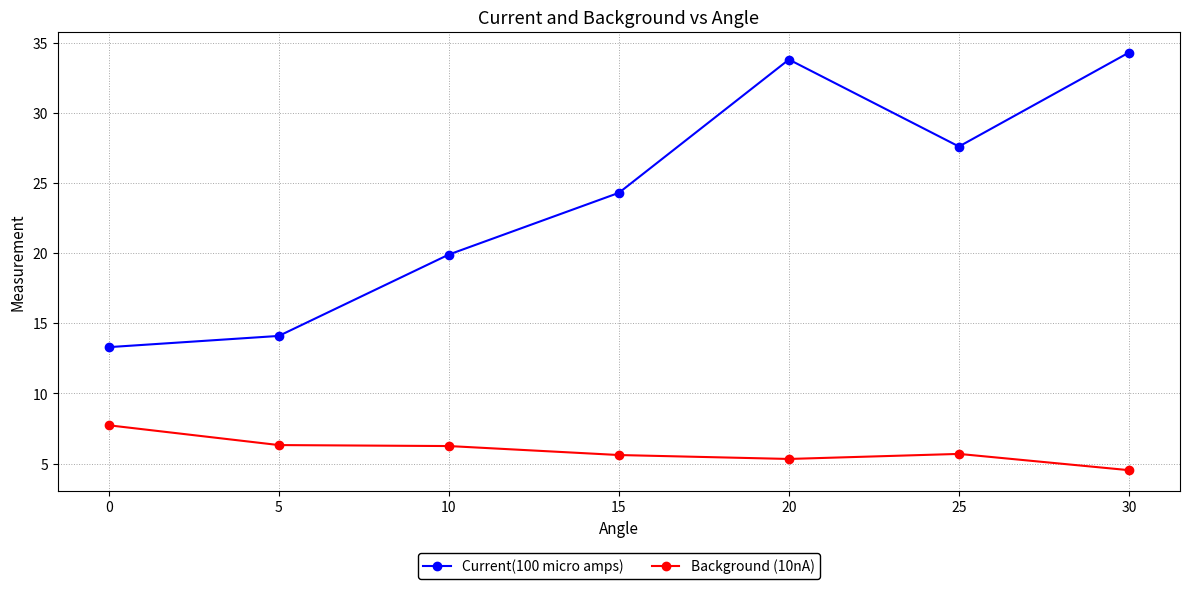

Rank the series at 0 from highest to lowest value.

Current(100 micro amps), Background (10nA)